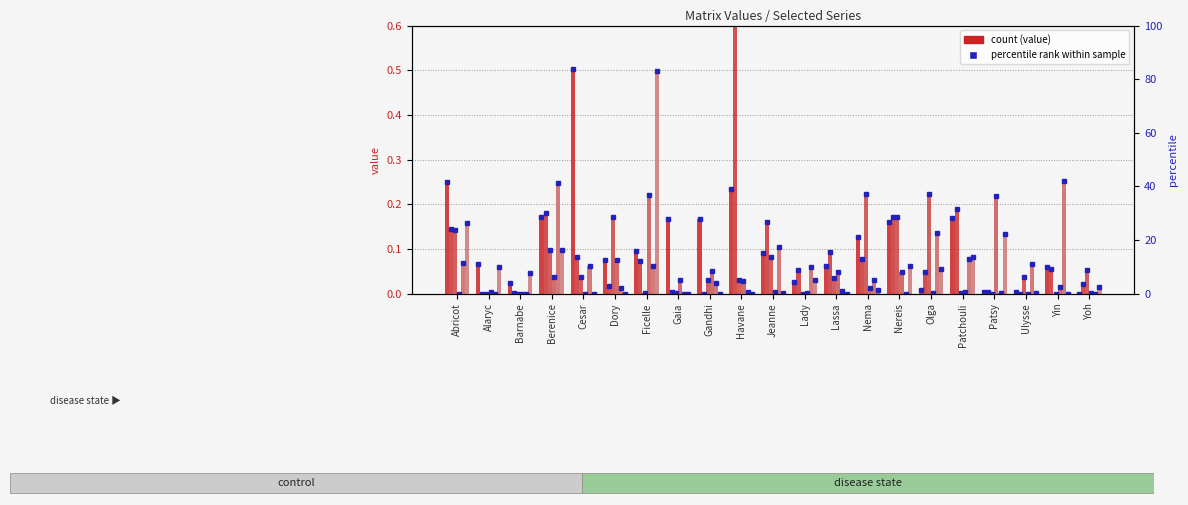

Is it true that Nema equals 0.0 at Patsy?

True